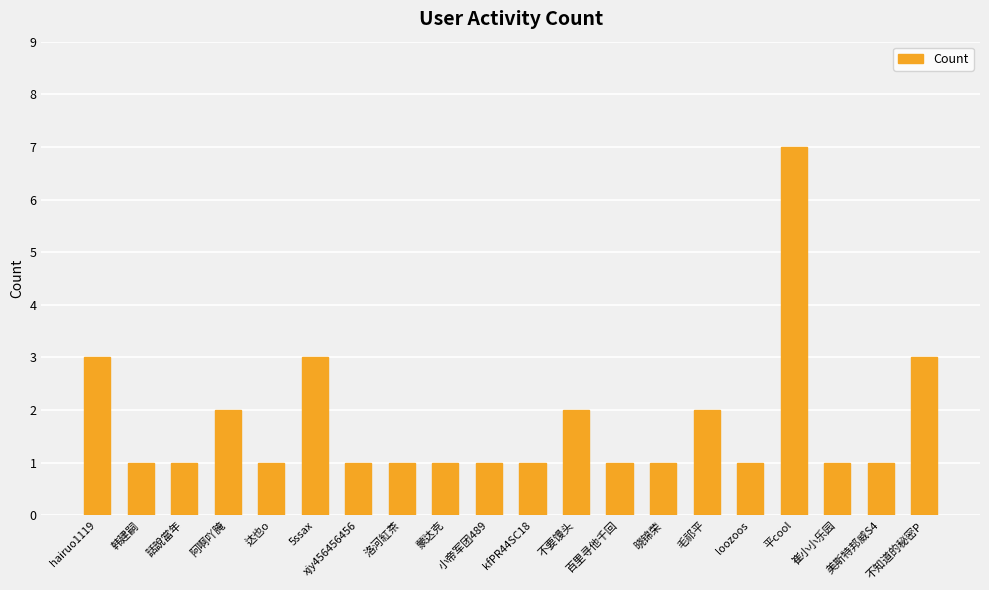

Reading left to right, what are all the values shown in this chart?

3	1	1	2	1	3	1	1	1	1	1	2	1	1	2	1	7	1	1	3